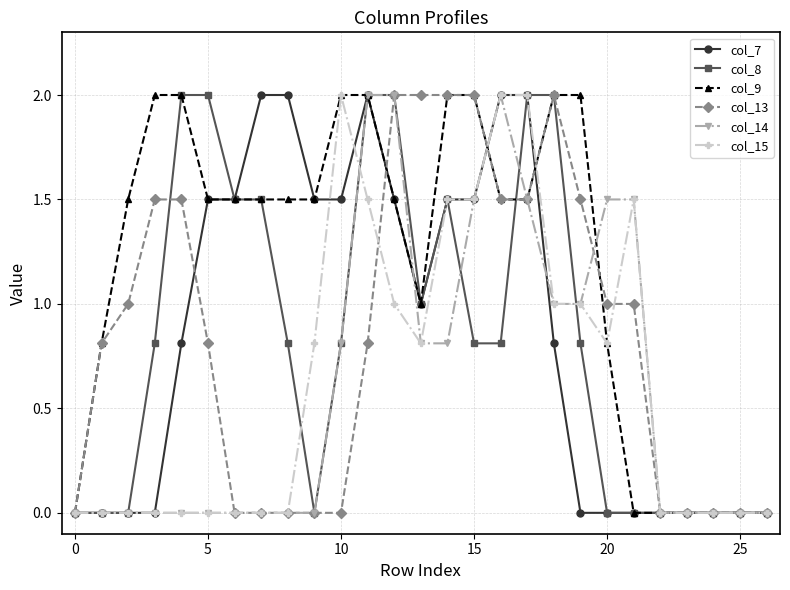

What are all the series names shown in the legend?

col_7, col_8, col_9, col_13, col_14, col_15